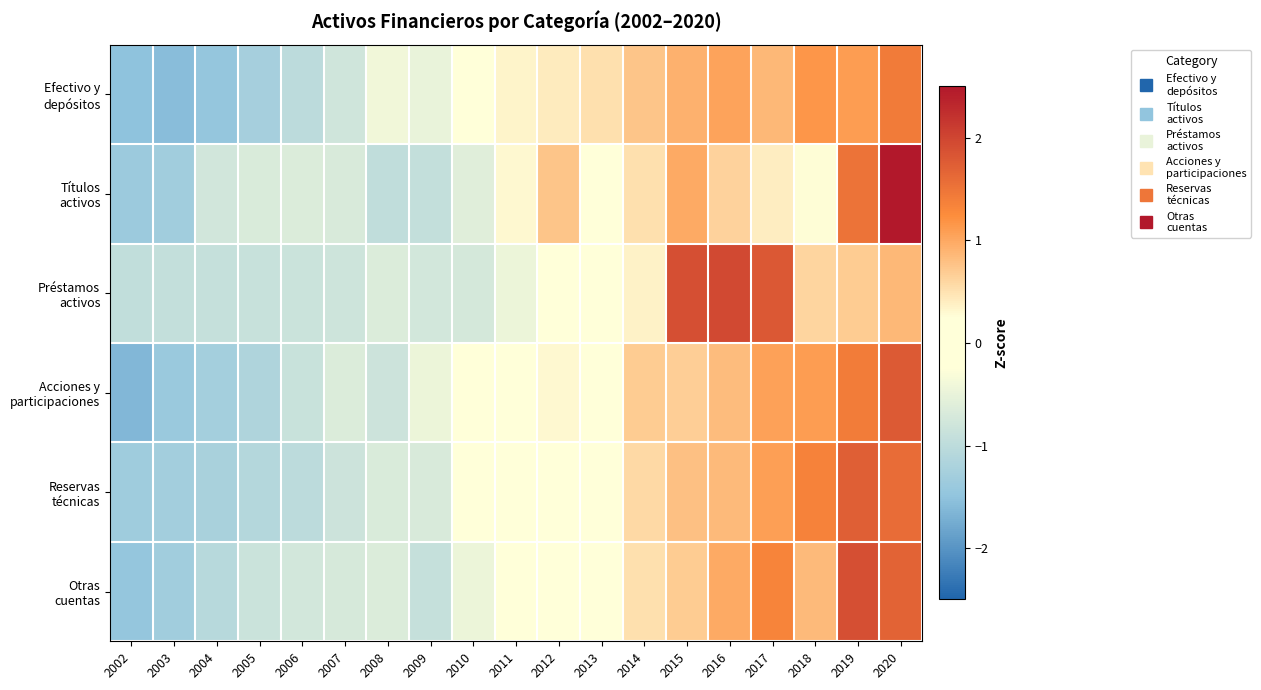

Which series has the largest range (max minus min)?

Títulos activos